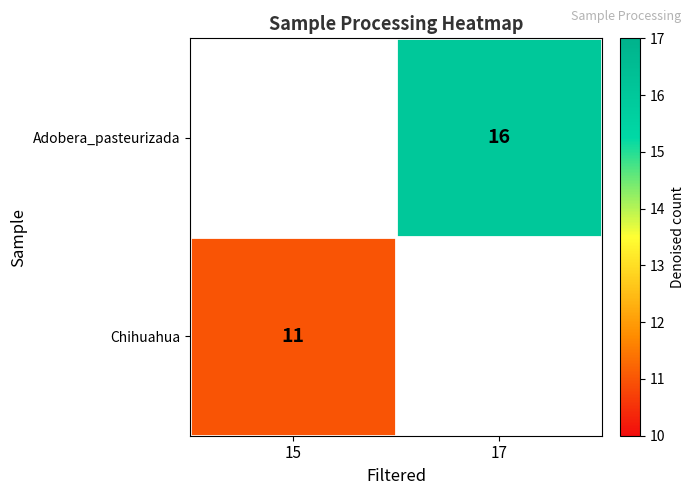

How many distinct data groups are displayed?

2